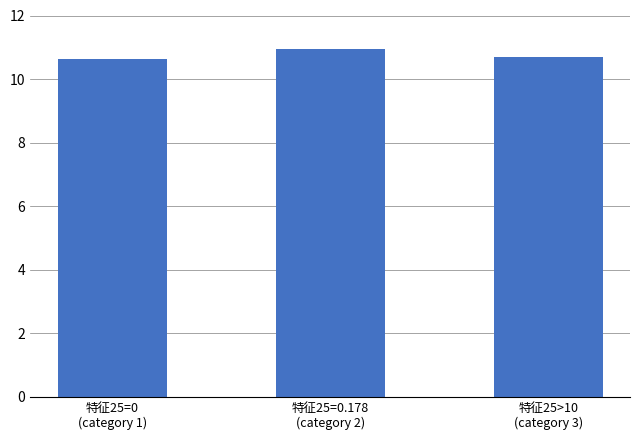

What is the greatest value displayed?

10.9